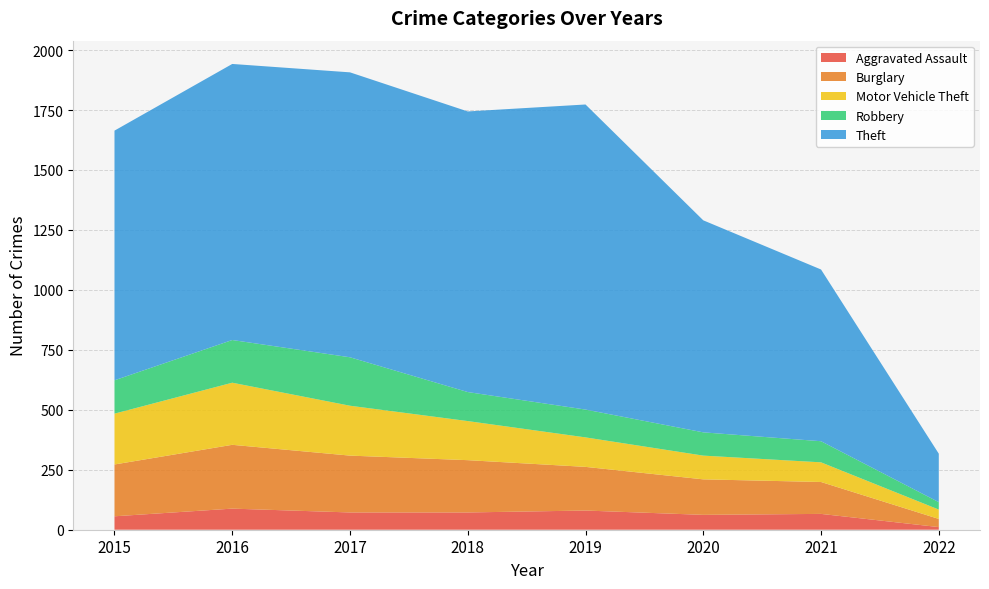

Reading left to right, transcribe all the data shown in this chart.

Aggravated Assault: 56	88	72	72	80	62	66	11
Burglary: 216	266	237	218	182	148	133	34
Motor Vehicle Theft: 212	259	208	163	123	99	82	39
Robbery: 139	178	202	121	116	97	88	31
Theft: 1041	1151	1188	1170	1272	884	716	202